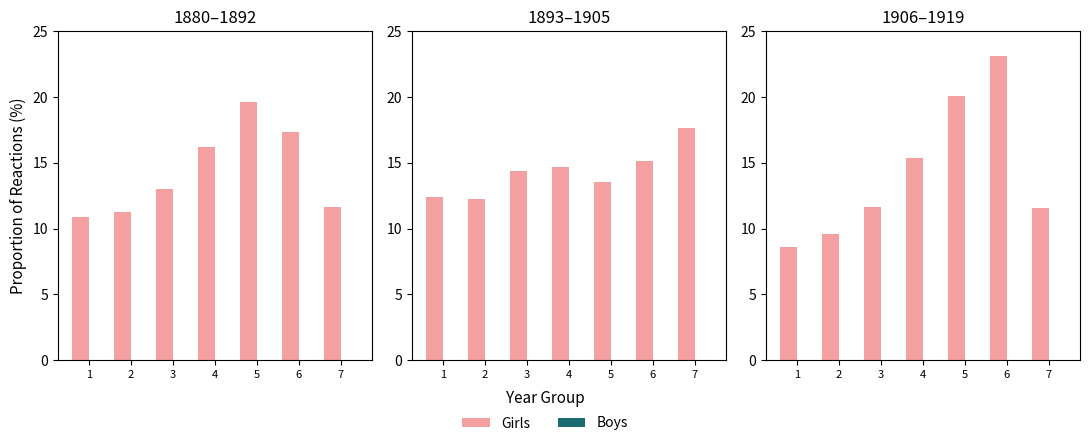

Which category has the highest value across all series?

6